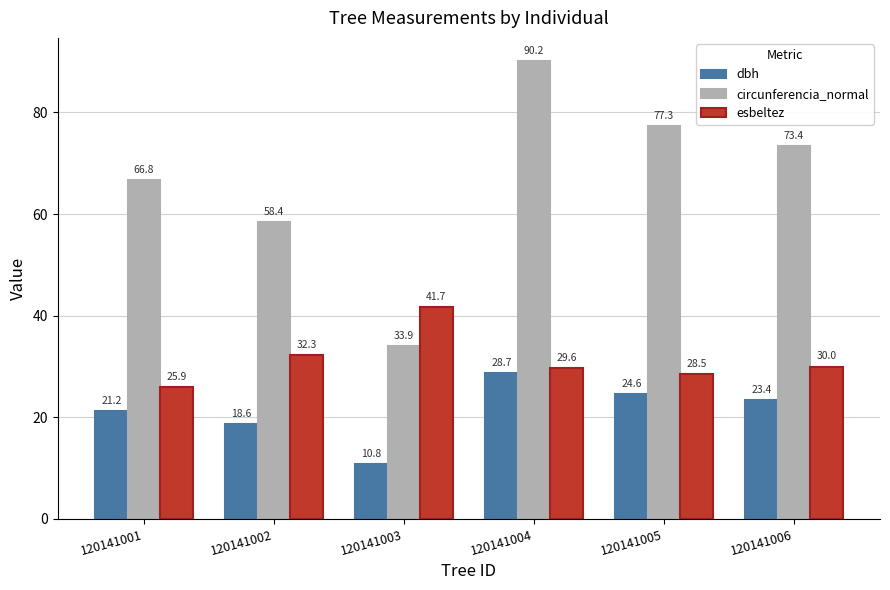

True or false: dbh has a value of 21.2 at 120141001.

True